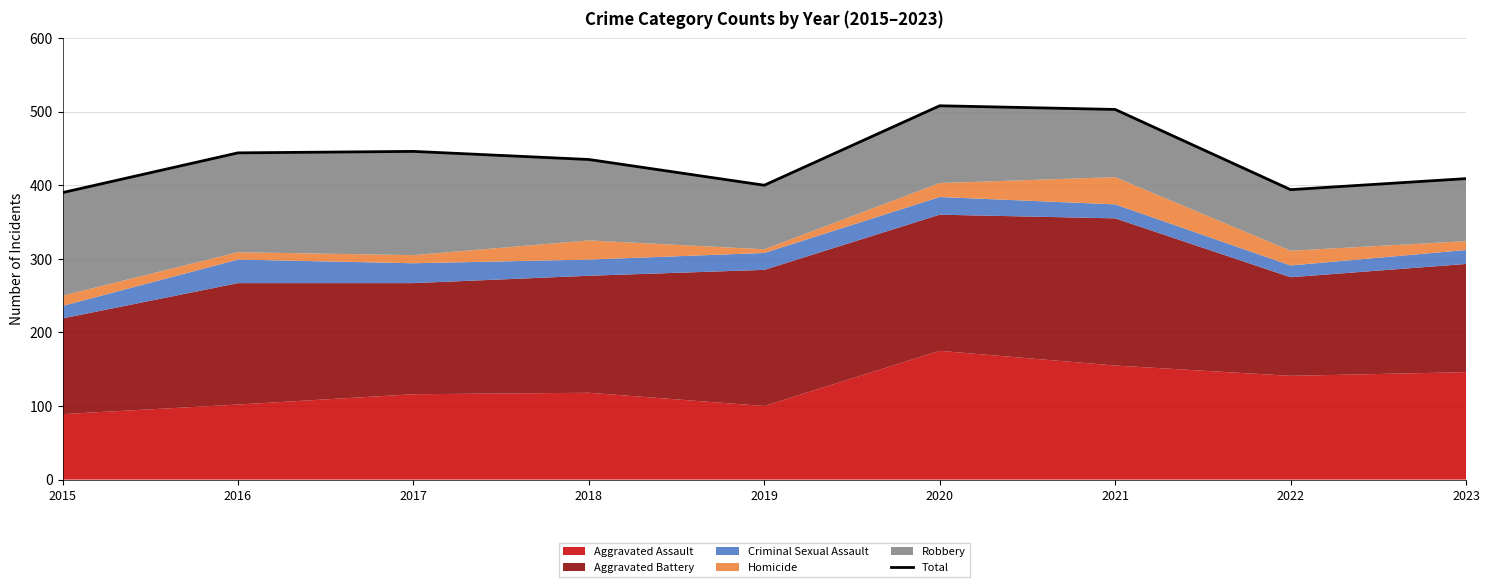

At which category does the chart reach its peak across all series?

2020